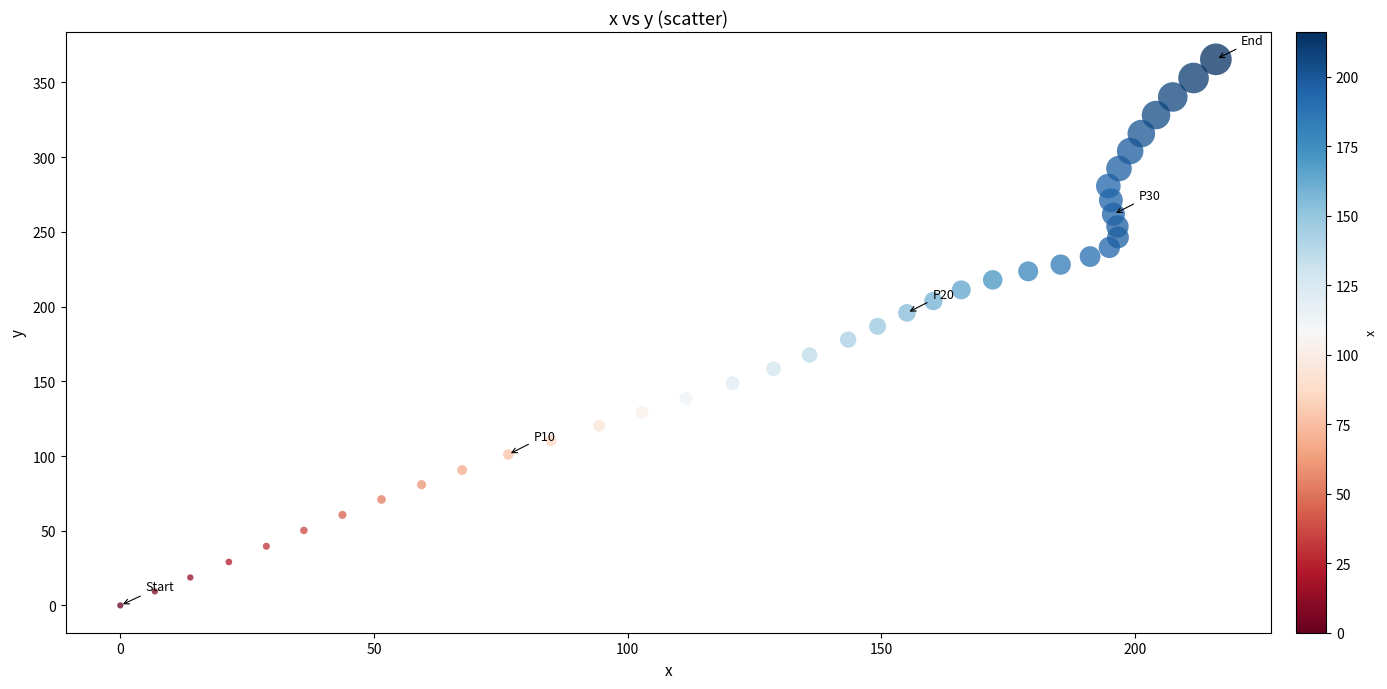

What is the range of X values (max minus min)?

216.0